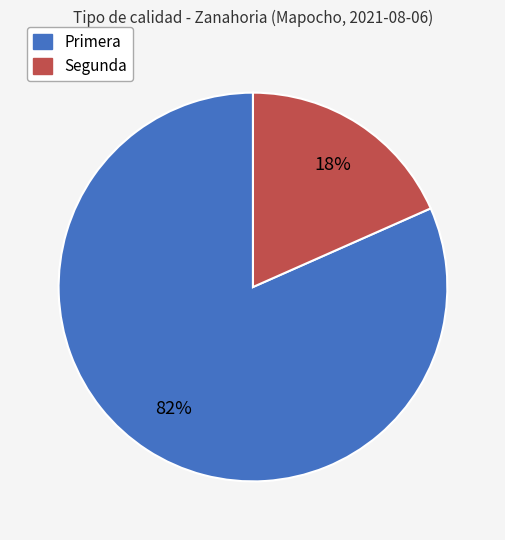

What percentage is the Segunda slice, to the nearest percent?

18%